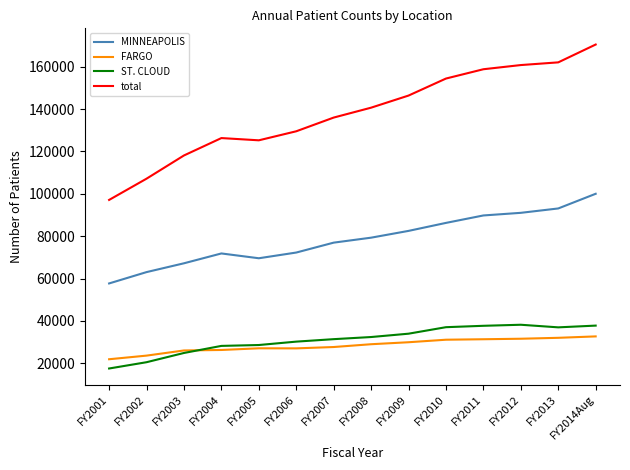

Read the MINNEAPOLIS value at FY2012.

91007